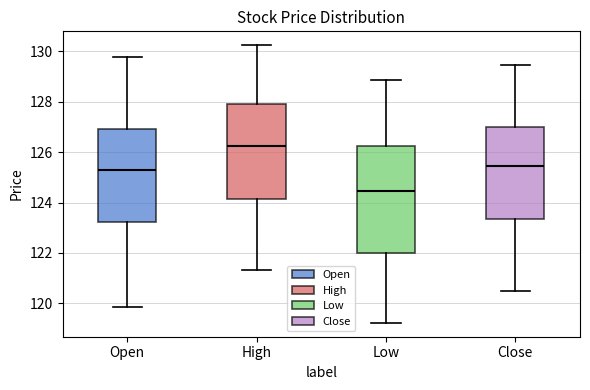

Reading left to right, read every box against the y-axis: the position of its median line, the range the box covers, and the ends of its whiskers. The values are not printed on the chart, so give them approximately, as read against the axis.

Open: median 125.4, box 123.2 to 127.0, whiskers 119.8 to 129.8
High: median 126.2, box 124.2 to 128.0, whiskers 121.4 to 130.2
Low: median 124.4, box 122.0 to 126.2, whiskers 119.2 to 128.8
Close: median 125.4, box 123.4 to 127.0, whiskers 120.6 to 129.4